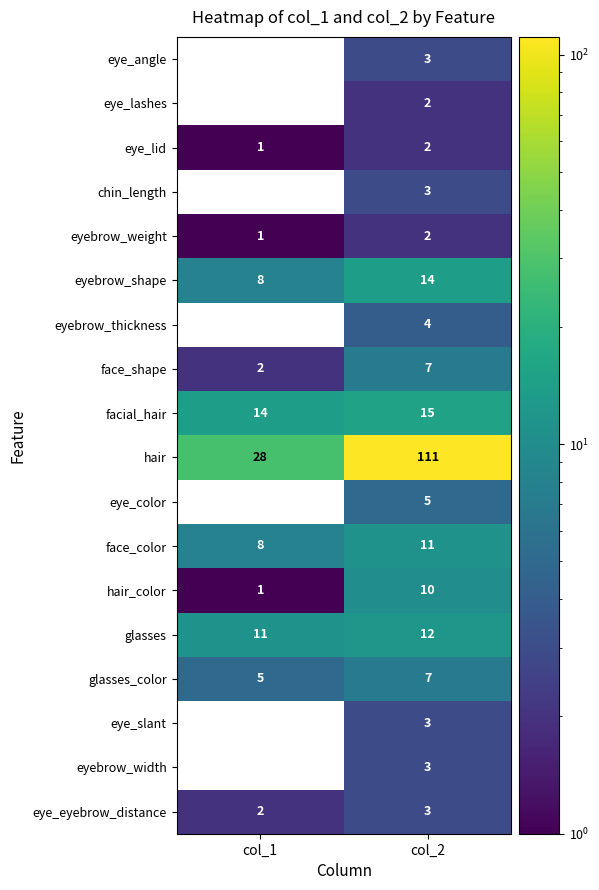

How many data points in facial_hair are less than 15?

1